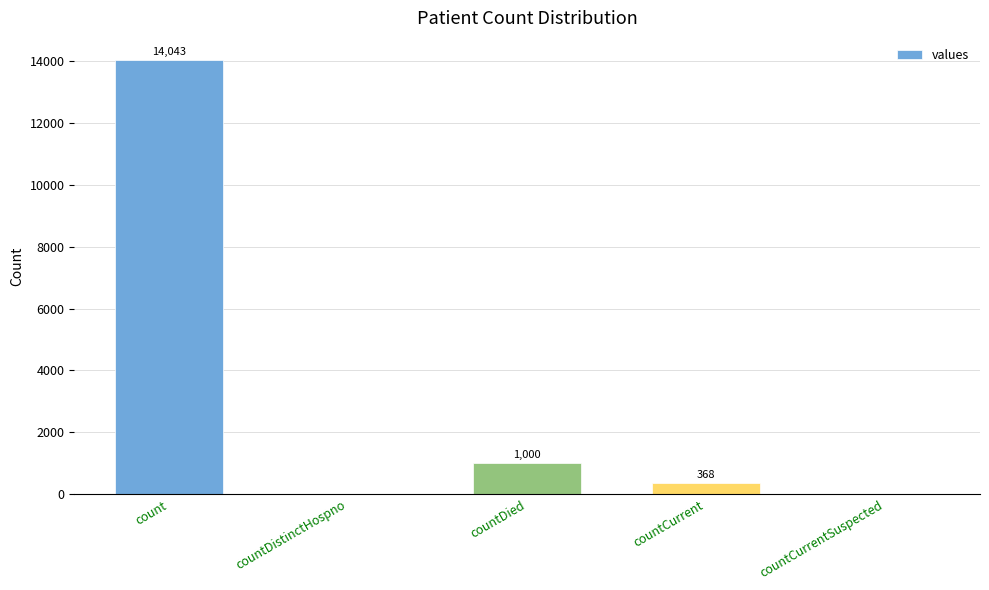

What is the sum of the values at countDistinctHospno and countDied?

1000